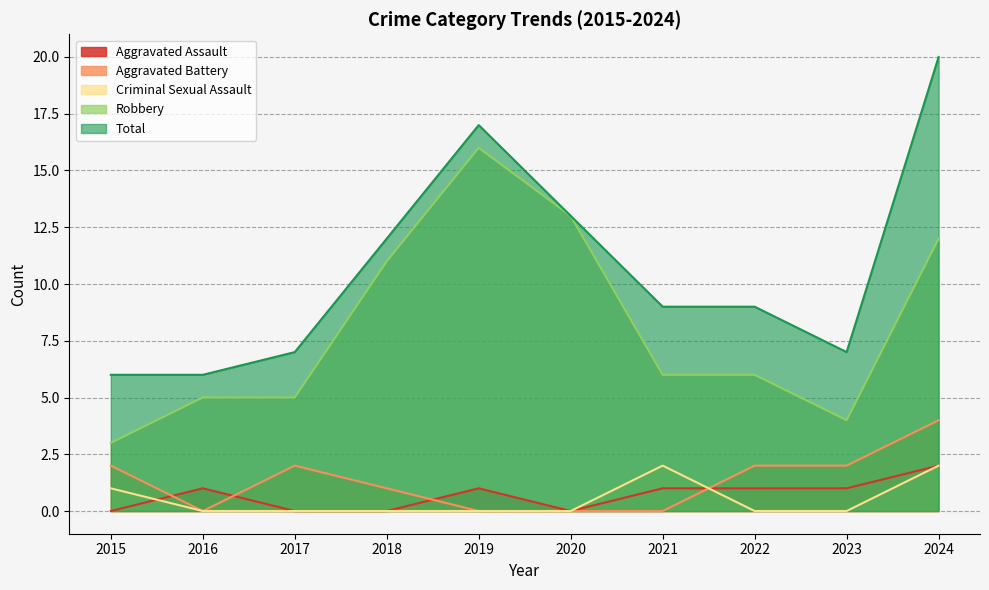

True or false: Aggravated Battery and Aggravated Assault intersect in this chart.

True